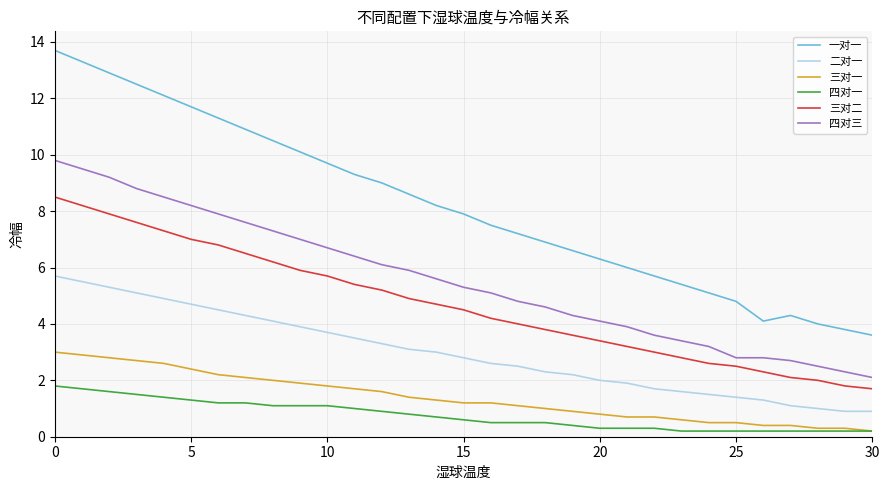

True or false: 二对一 and 一对一 cross at least once.

False